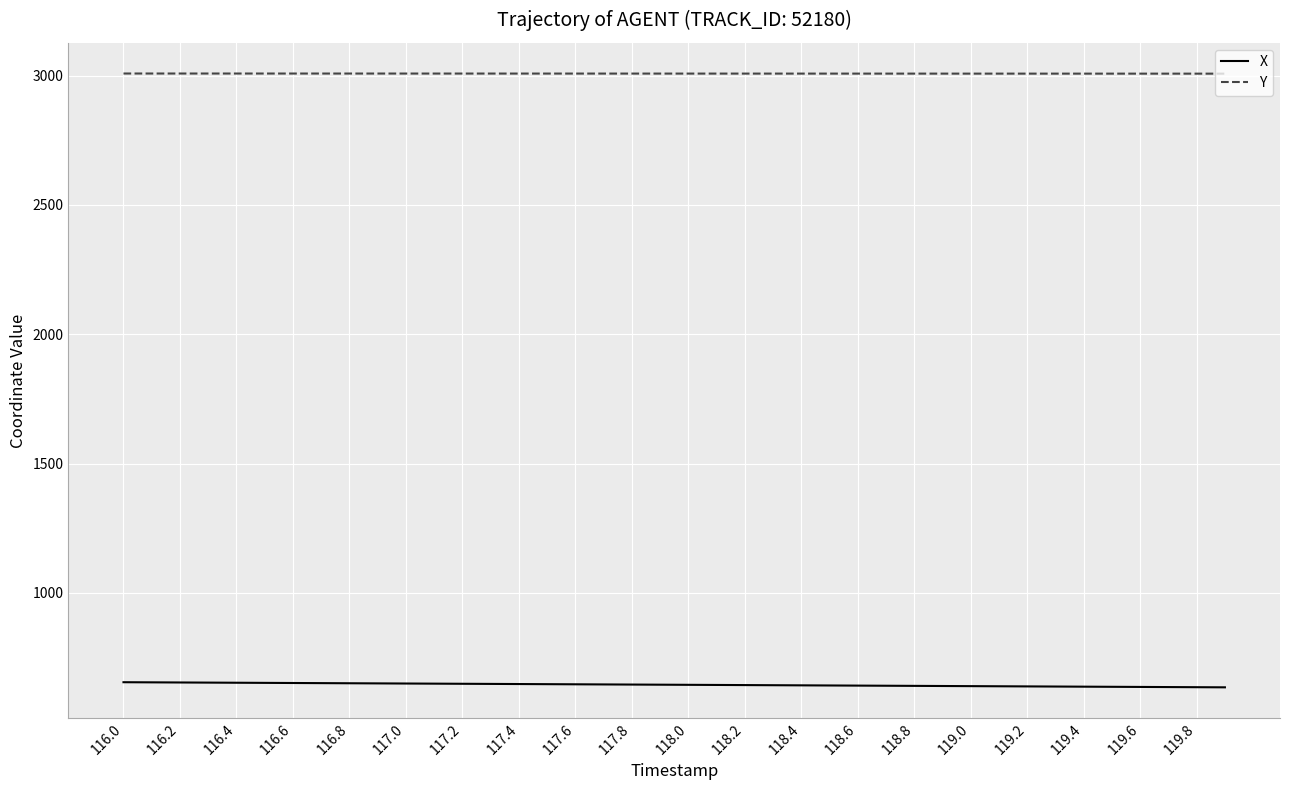

Which series has the largest total across all categories?

Y